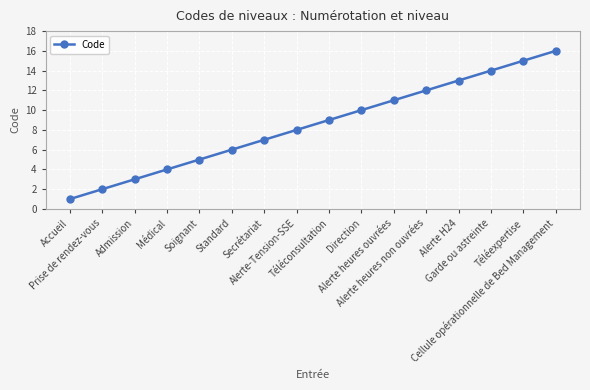

How many lines are shown in the chart?

1